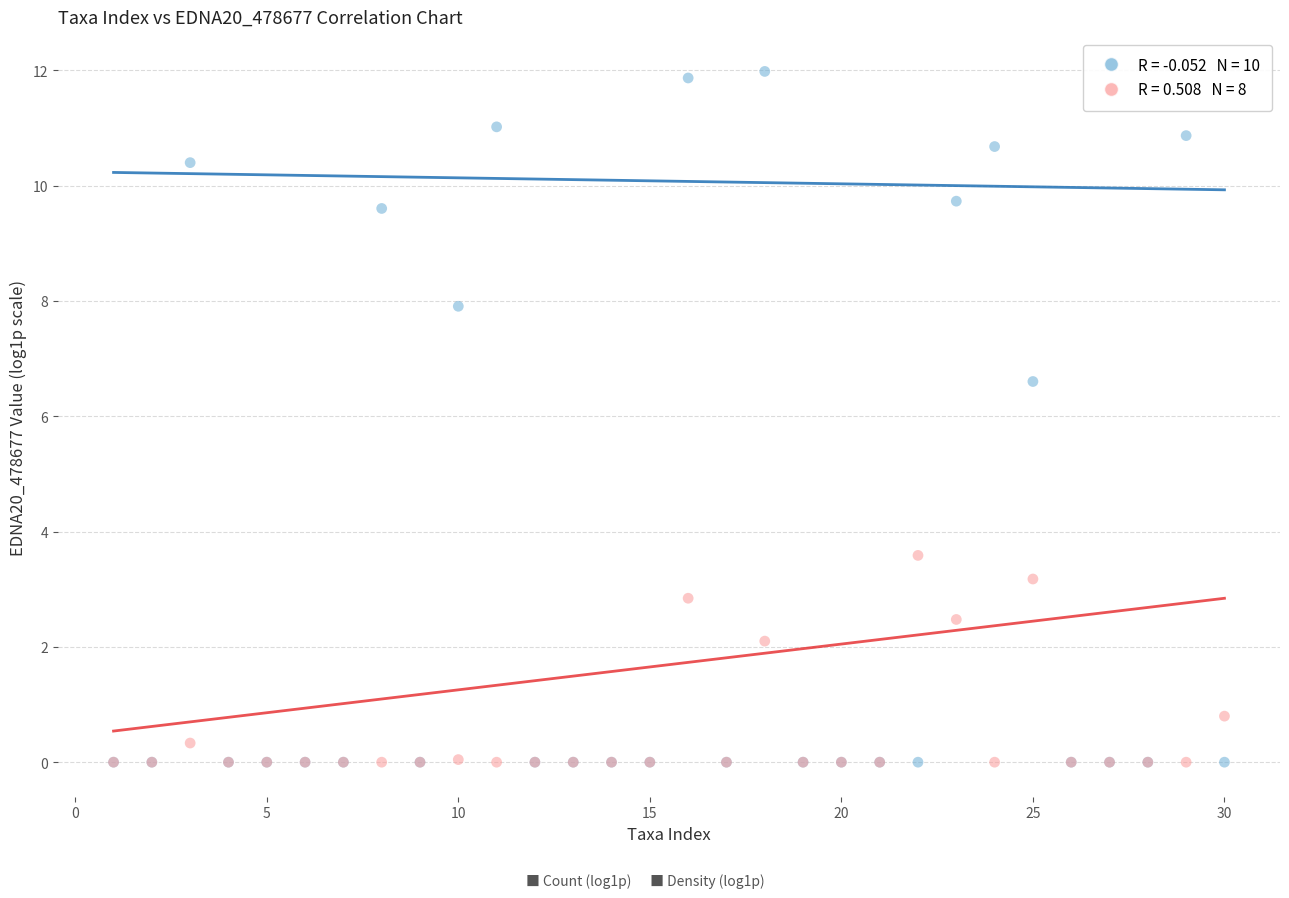

Across all series, what Y value is closest to 5?

3.6